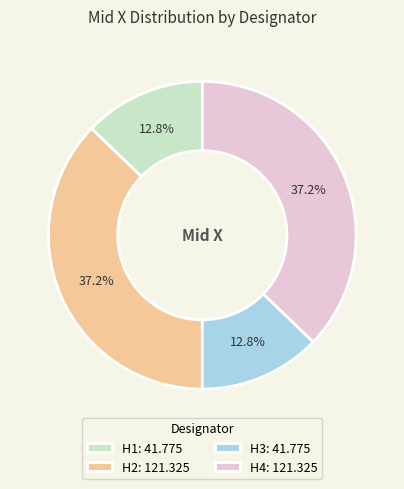

Which has a higher value, H4: 121.325 or H1: 41.775?

H4: 121.325